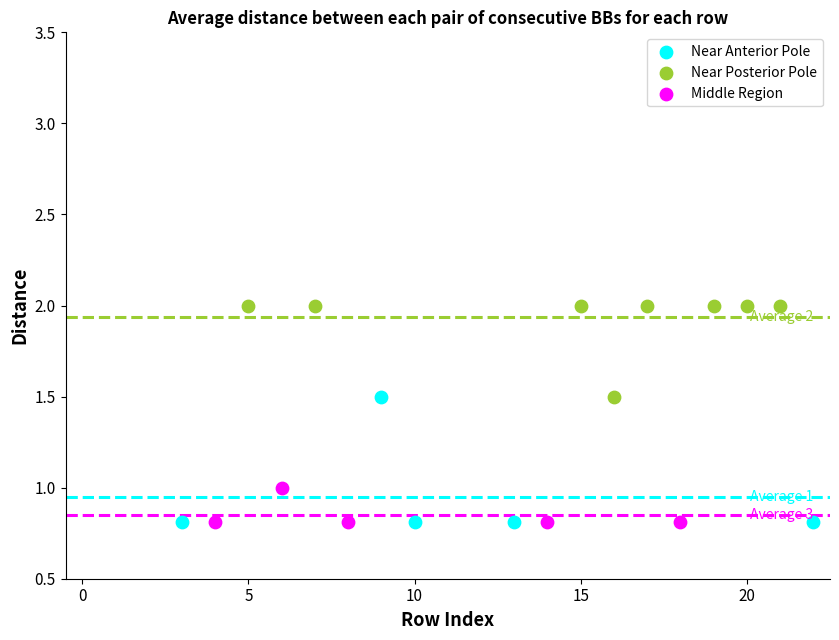

Which series has the widest spread of Y values?

Near Anterior Pole